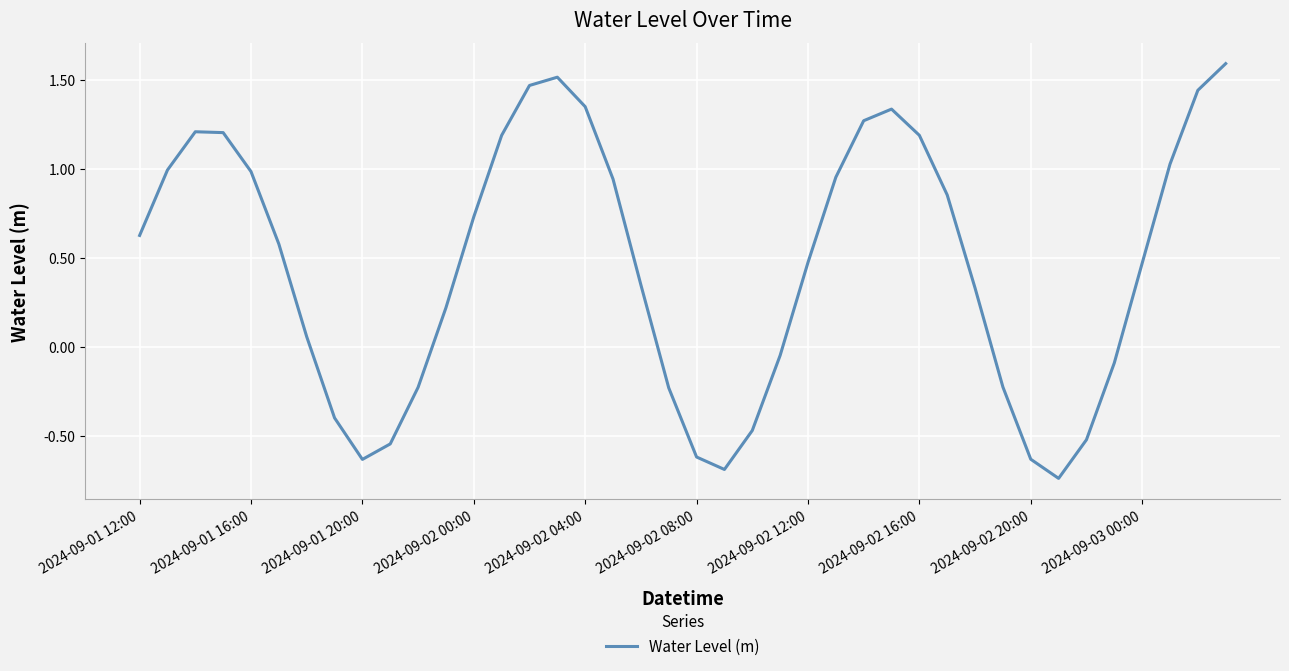

What is the difference between the second highest and minimum values?

2.3